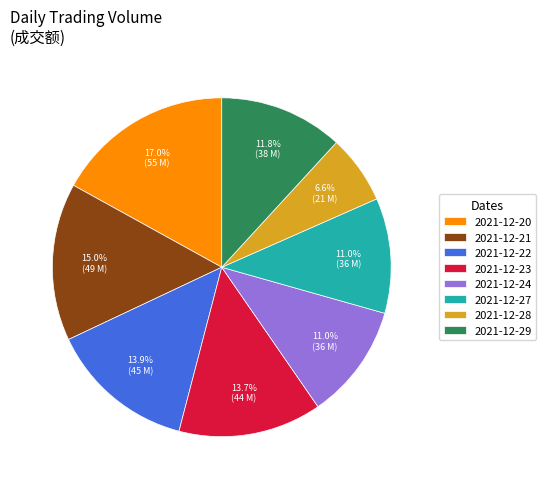

Approximately how many times larger is the value at 2021-12-20 compared to 2021-12-21?

1.1